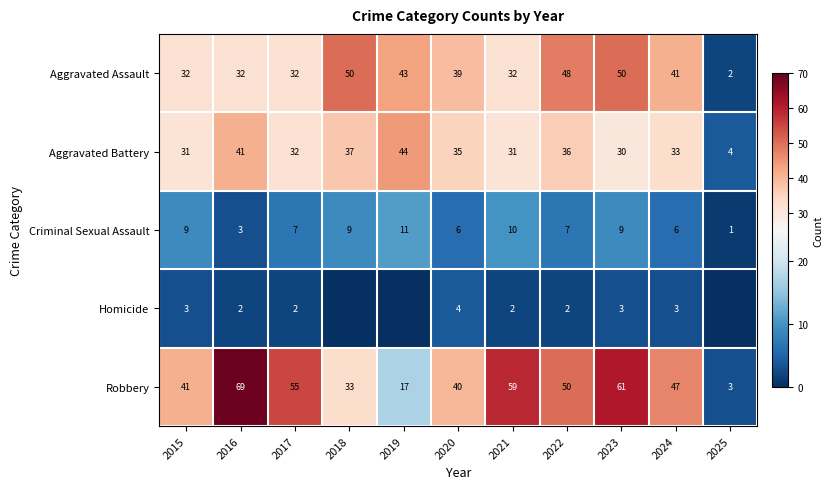

What is the difference between the Aggravated Battery values at 2018 and 2024?

4